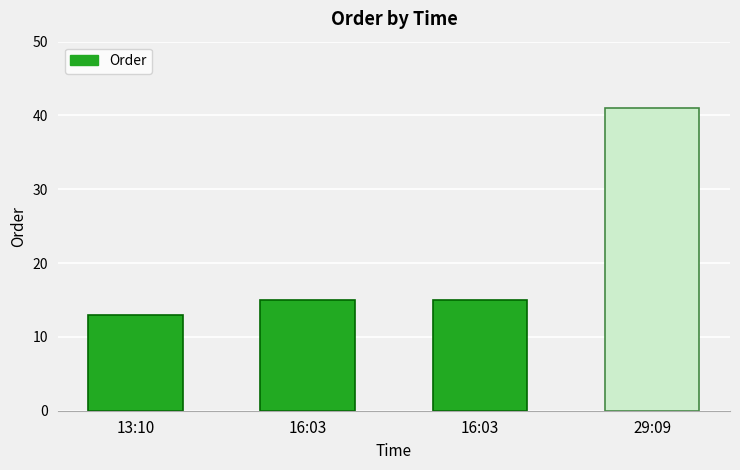

Reading right to left, list all the values displayed in this chart.

41	15	15	13